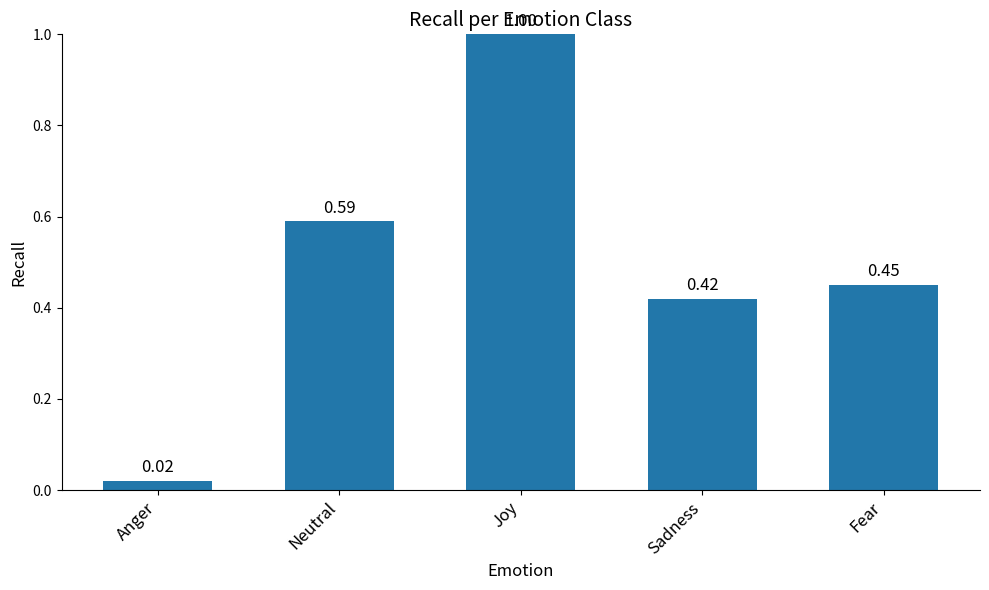

What is the change in value from Anger to Sadness?

+0.4